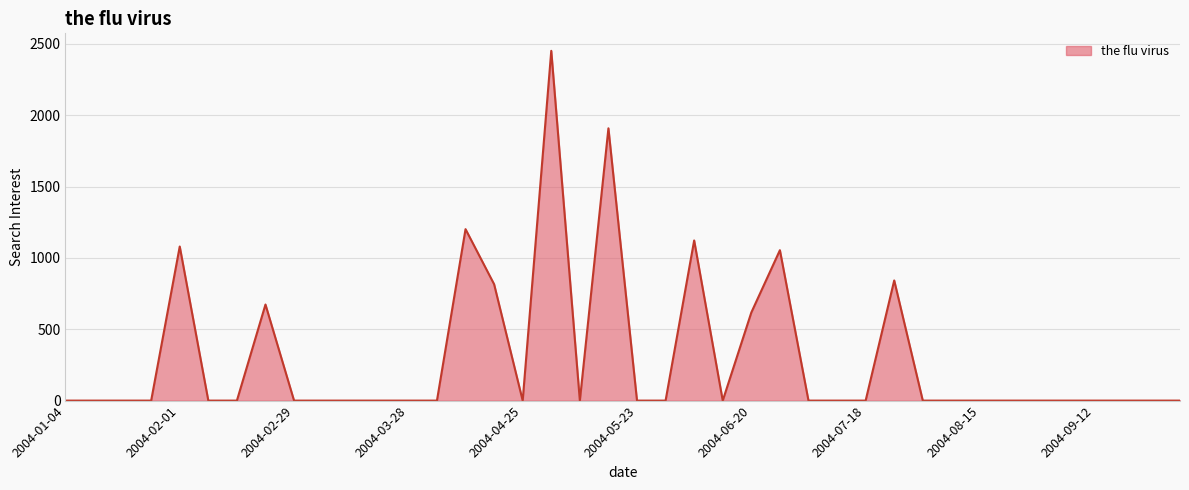

What is the maximum value shown in the chart?

2451.1